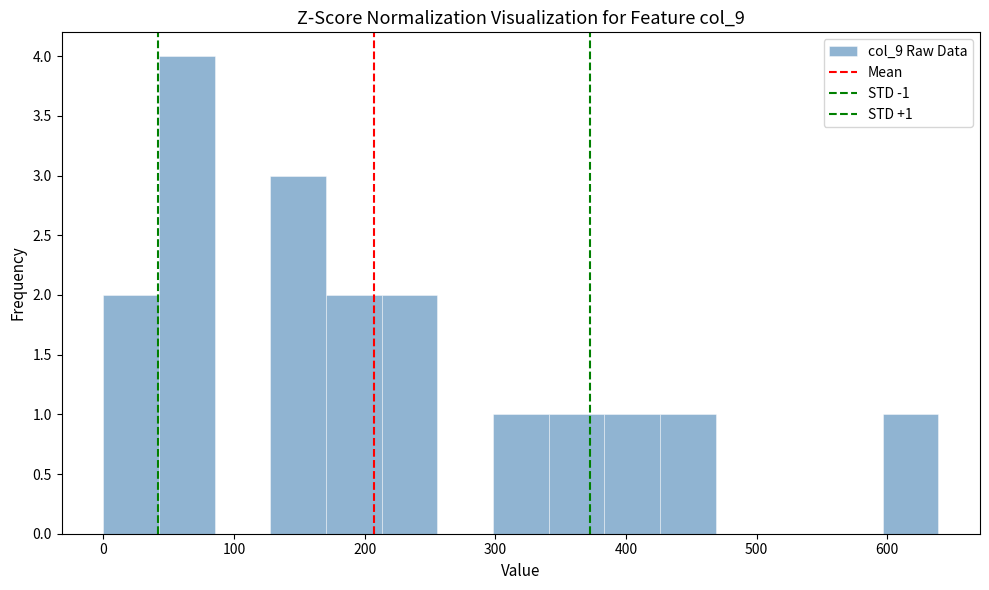

Which range on the x-axis has the tallest bar?

40 to 90